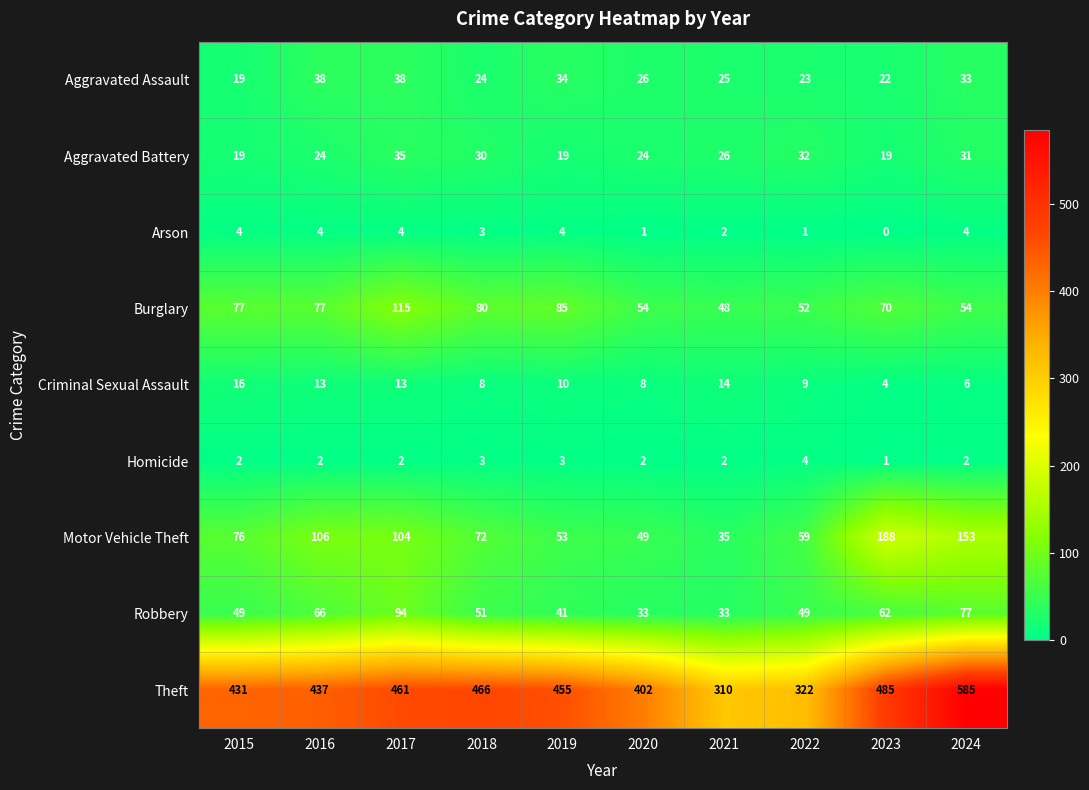

Which series has the widest spread of values?

Theft